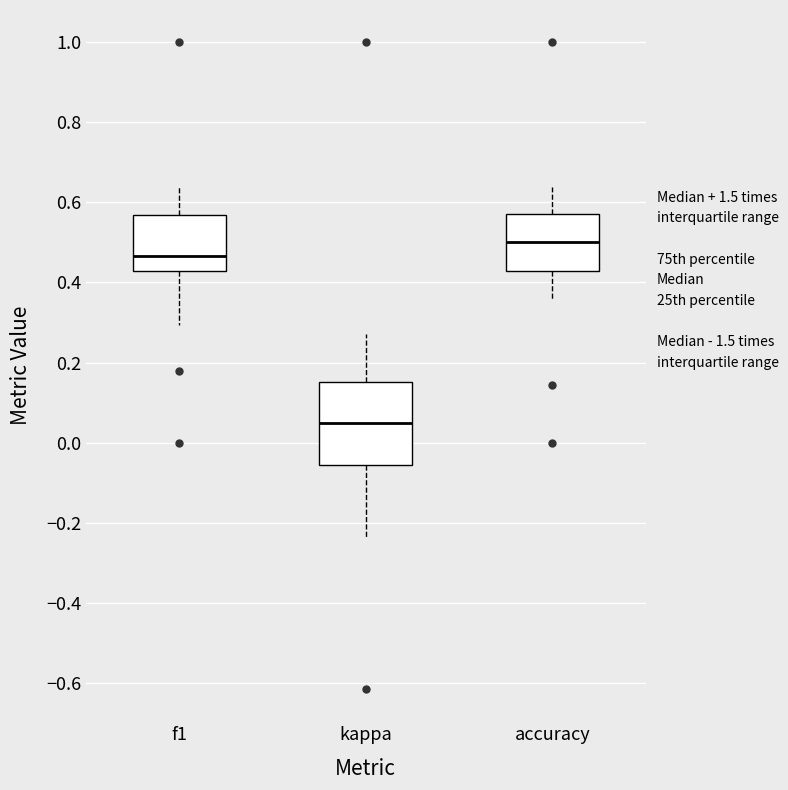

Which box is the tallest, from its lower edge to its upper edge?

kappa